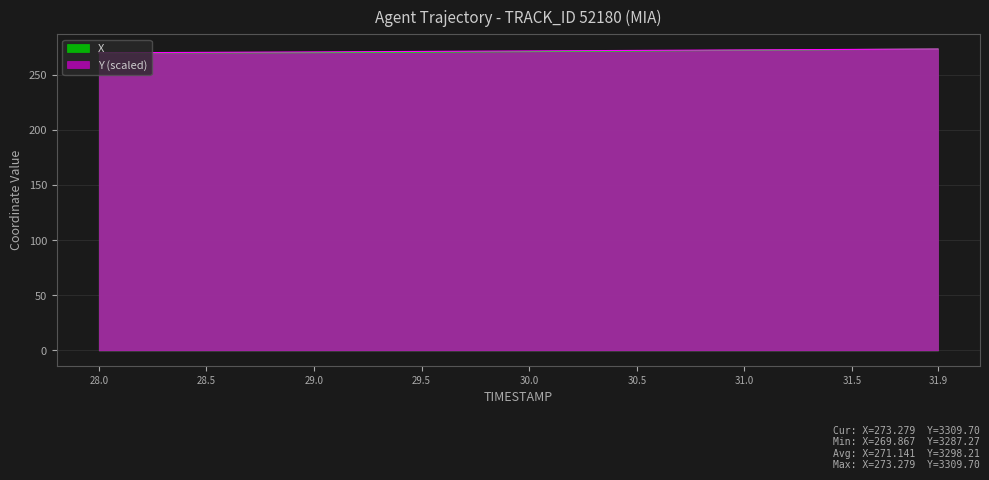

True or false: Y has more than 0 points higher than both neighbors.

False